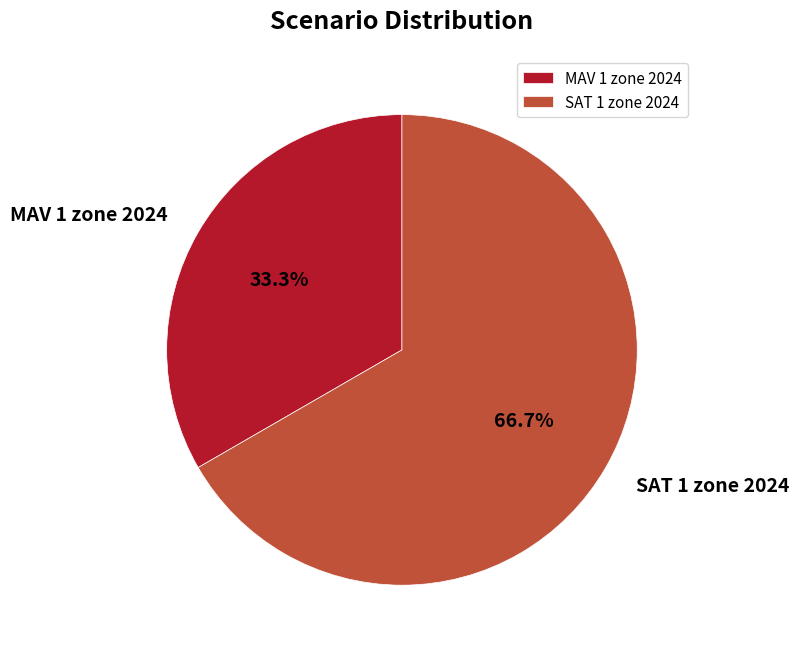

To the nearest percent, what is the combined percentage of MAV 1 zone 2024 and SAT 1 zone 2024?

100%